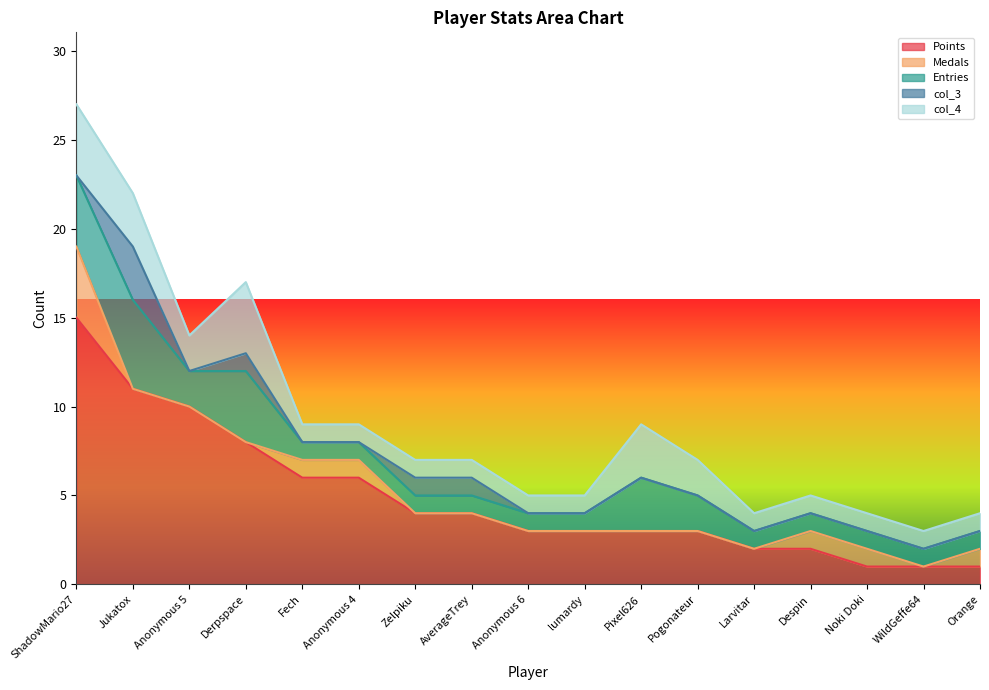

What is the total value across all series at Pixel626?

9